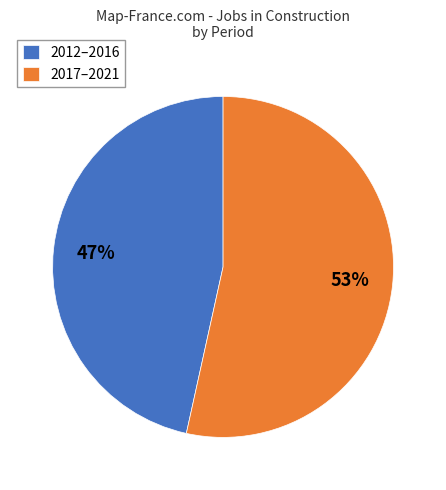

Which slice is the smallest?

2012–2016